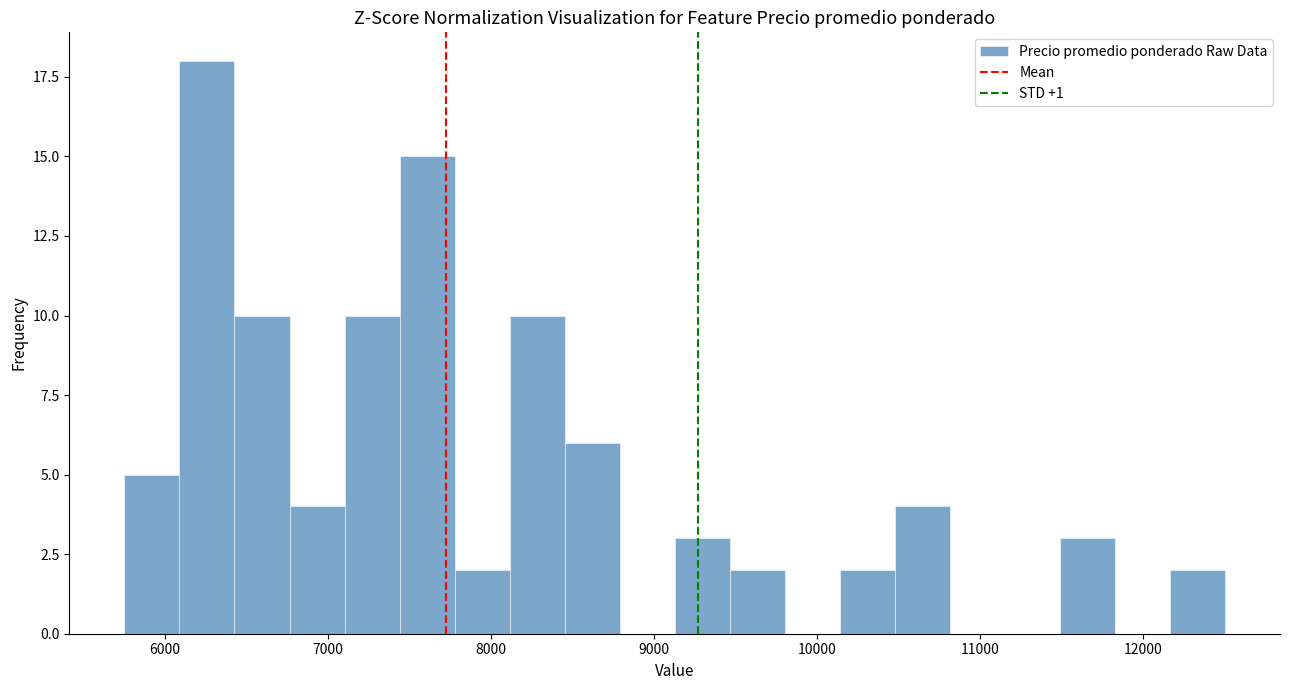

Around what value on the x-axis is the tallest bar? Give the approximate position of its centre, as read against the axis.

6300